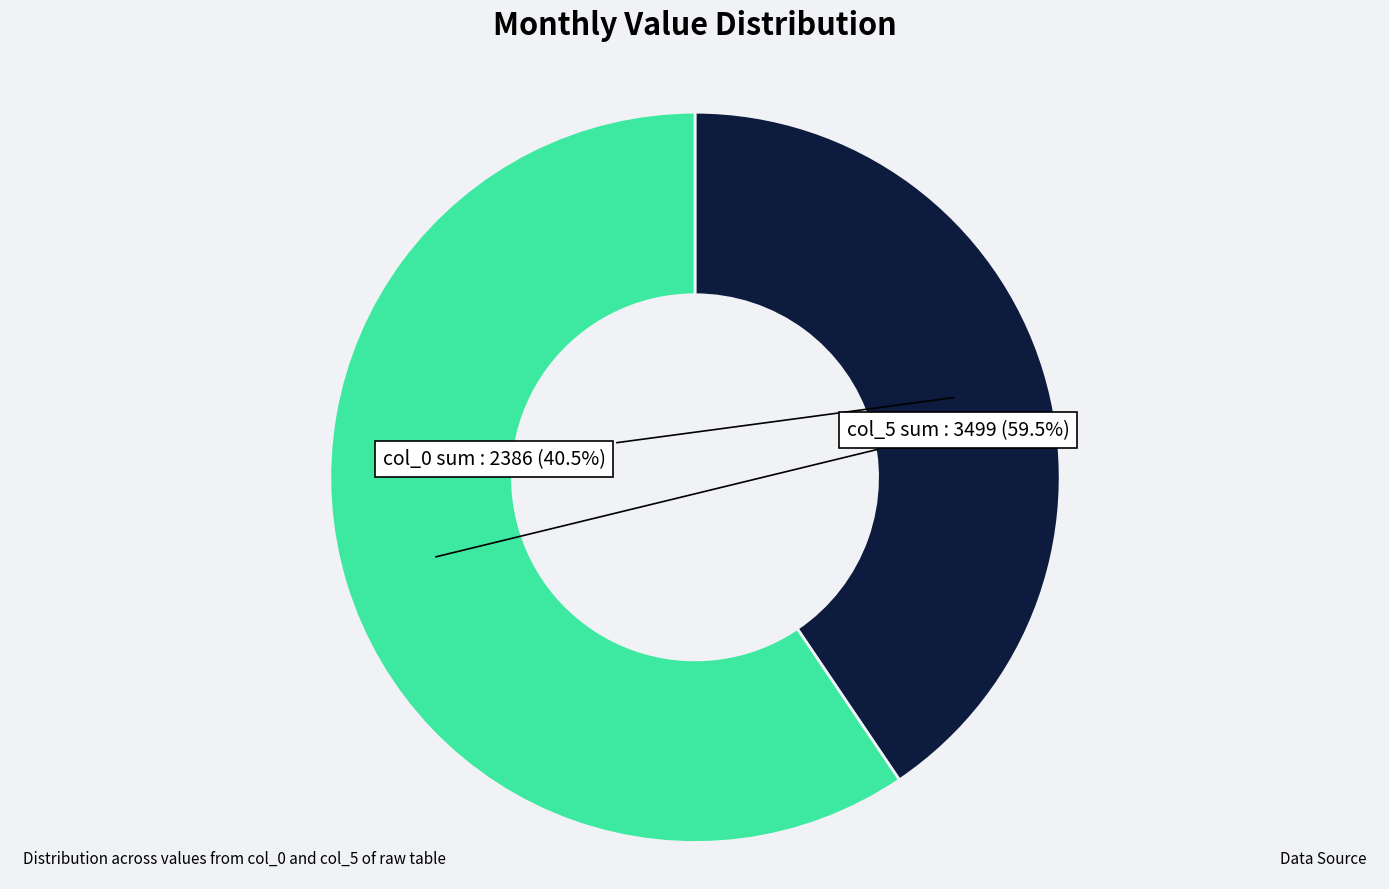

Does any single category account for the majority?

Yes